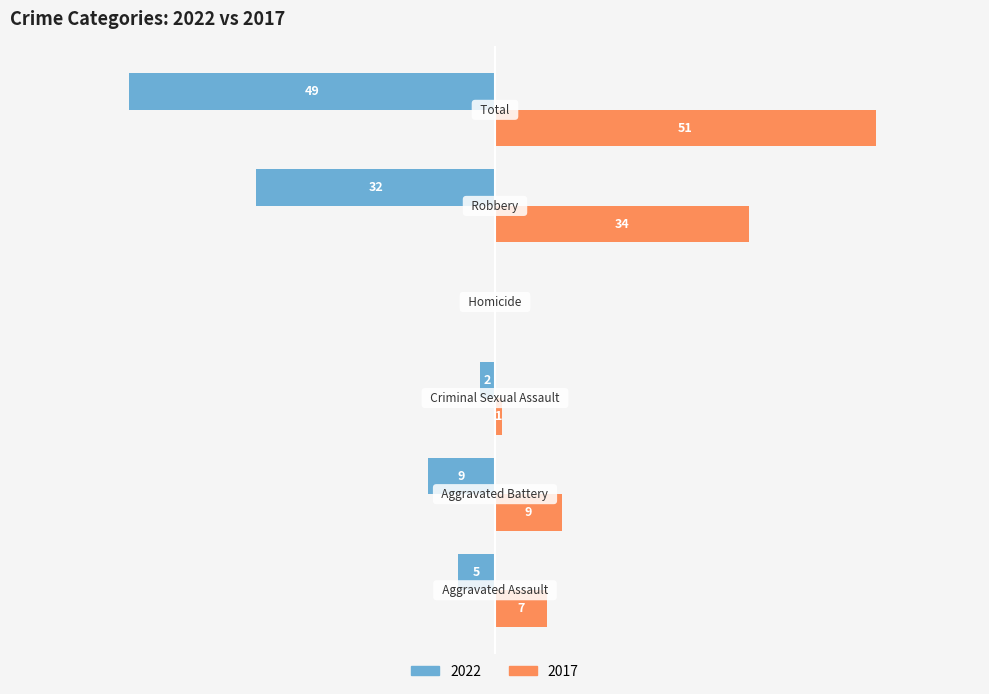

What are all the series names shown in the legend?

2022, 2017